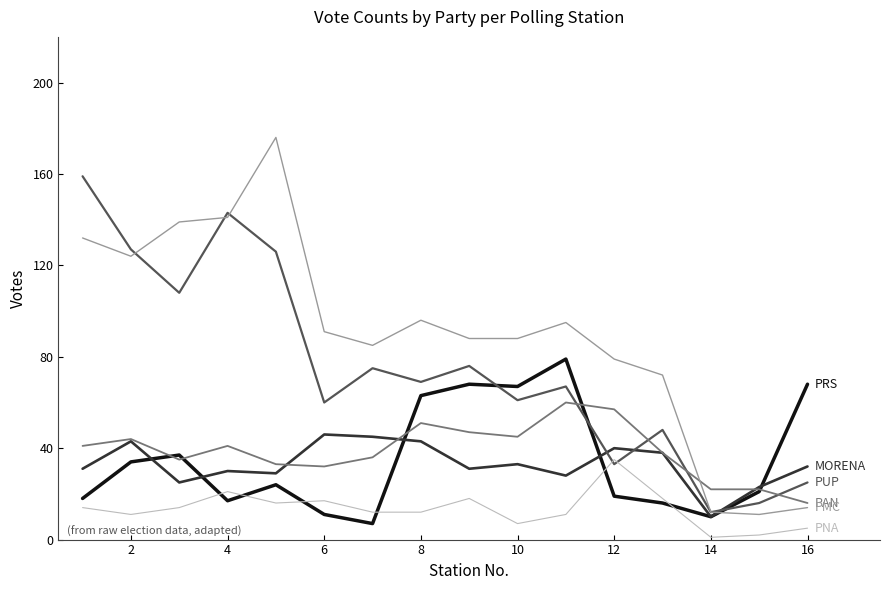

What is the maximum value shown in the chart?

176